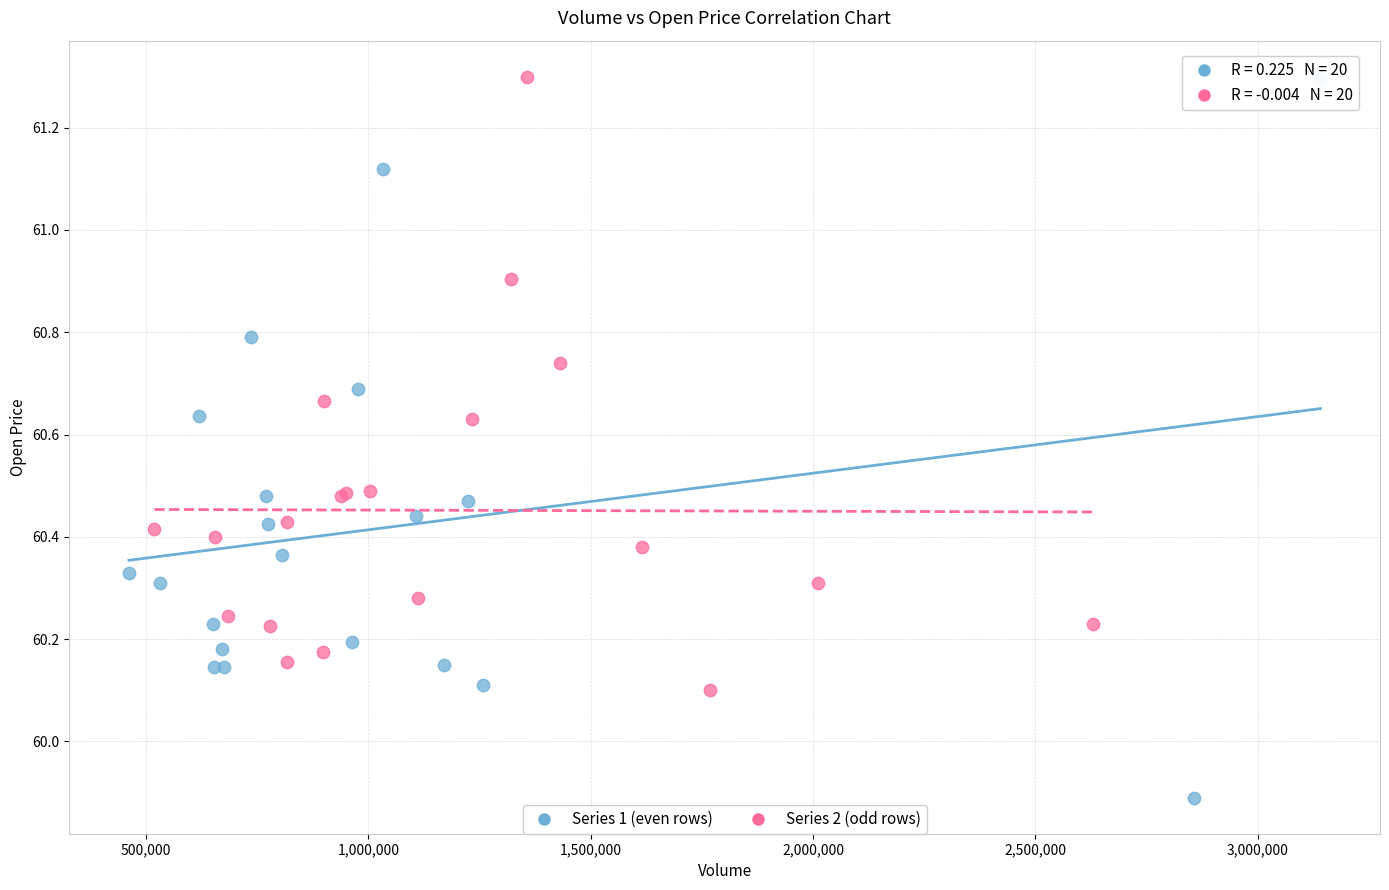

Which series reaches the minimum Y coordinate?

Series 1 (even rows)